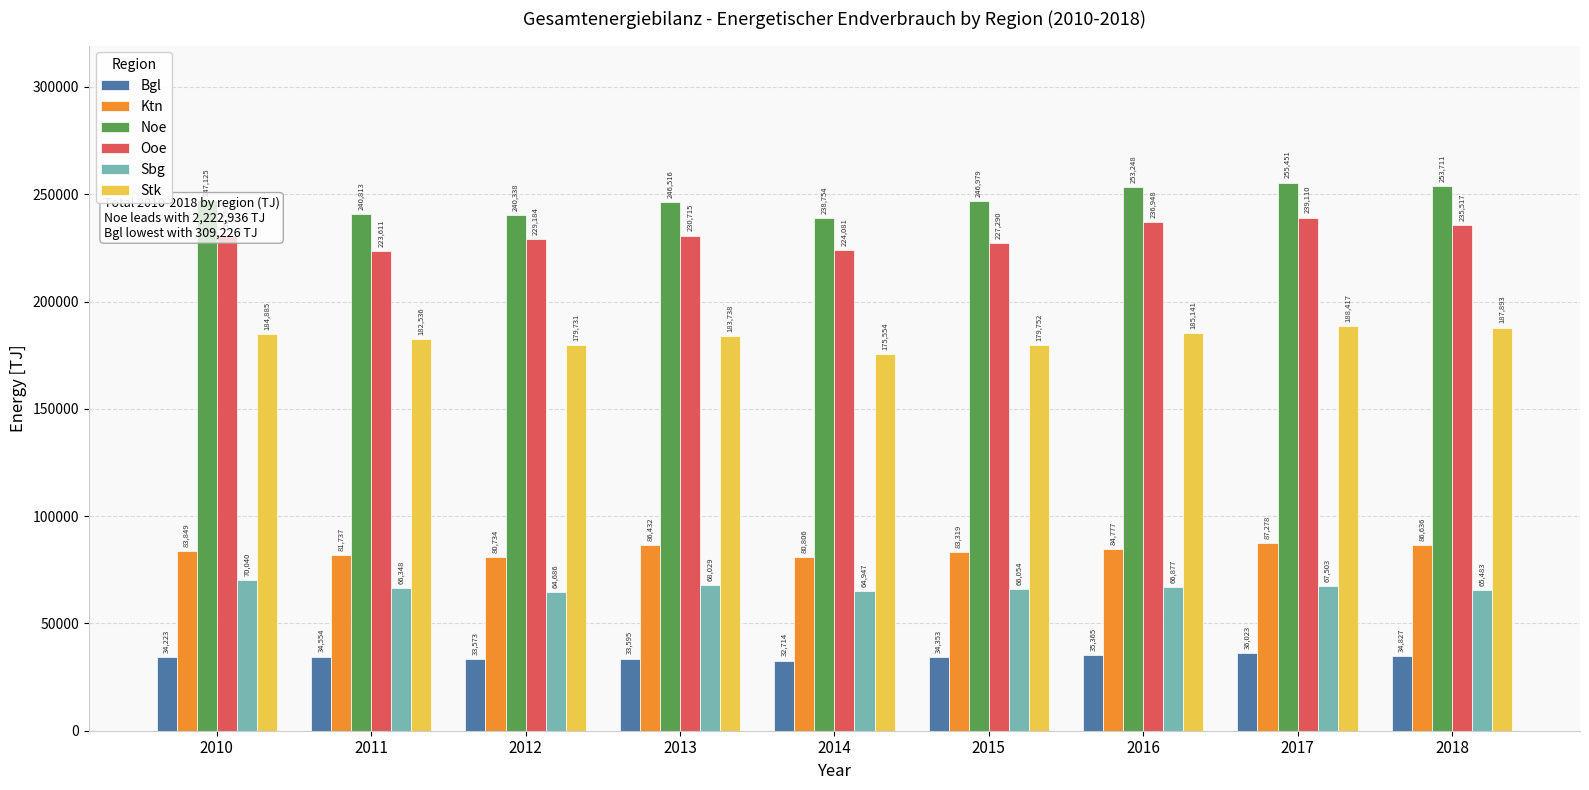

List the series in order of their peak value, lowest first.

Bgl, Sbg, Ktn, Stk, Ooe, Noe